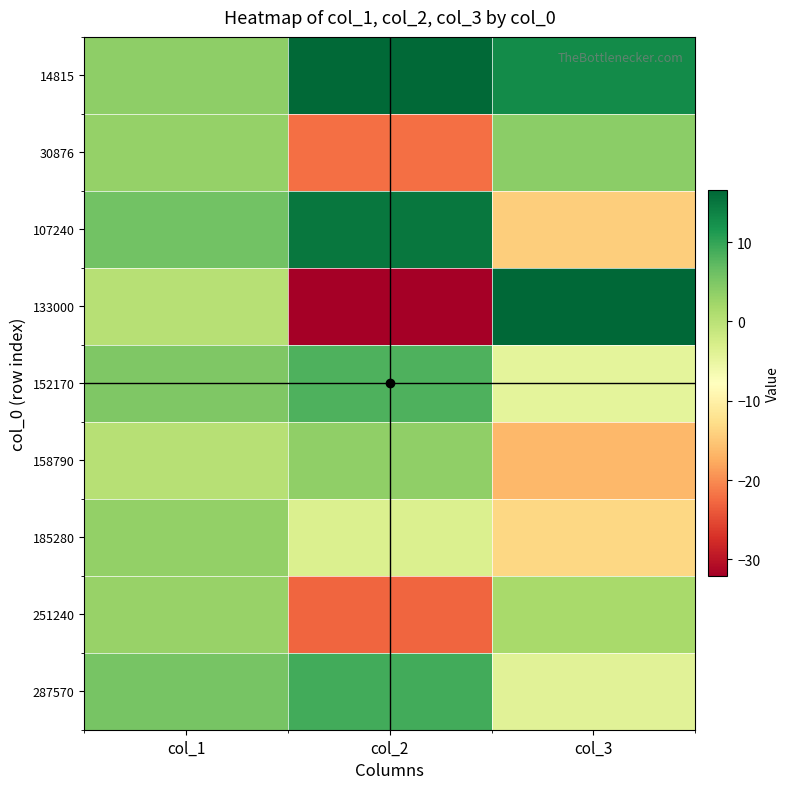

Reading left to right, list all the values displayed in this chart.

14815: col_1=3.6	col_2=16.1	col_3=12.8
30876: col_1=3.1	col_2=-22.2	col_3=4.0
107240: col_1=5.8	col_2=14.9	col_3=-14.4
133000: col_1=0.3	col_2=-32.1	col_3=16.5
152170: col_1=4.7	col_2=8.3	col_3=-4.5
158790: col_1=0.4	col_2=3.4	col_3=-16.5
185280: col_1=3.4	col_2=-3.4	col_3=-13.5
251240: col_1=2.9	col_2=-22.8	col_3=1.5
287570: col_1=5.4	col_2=8.9	col_3=-4.1